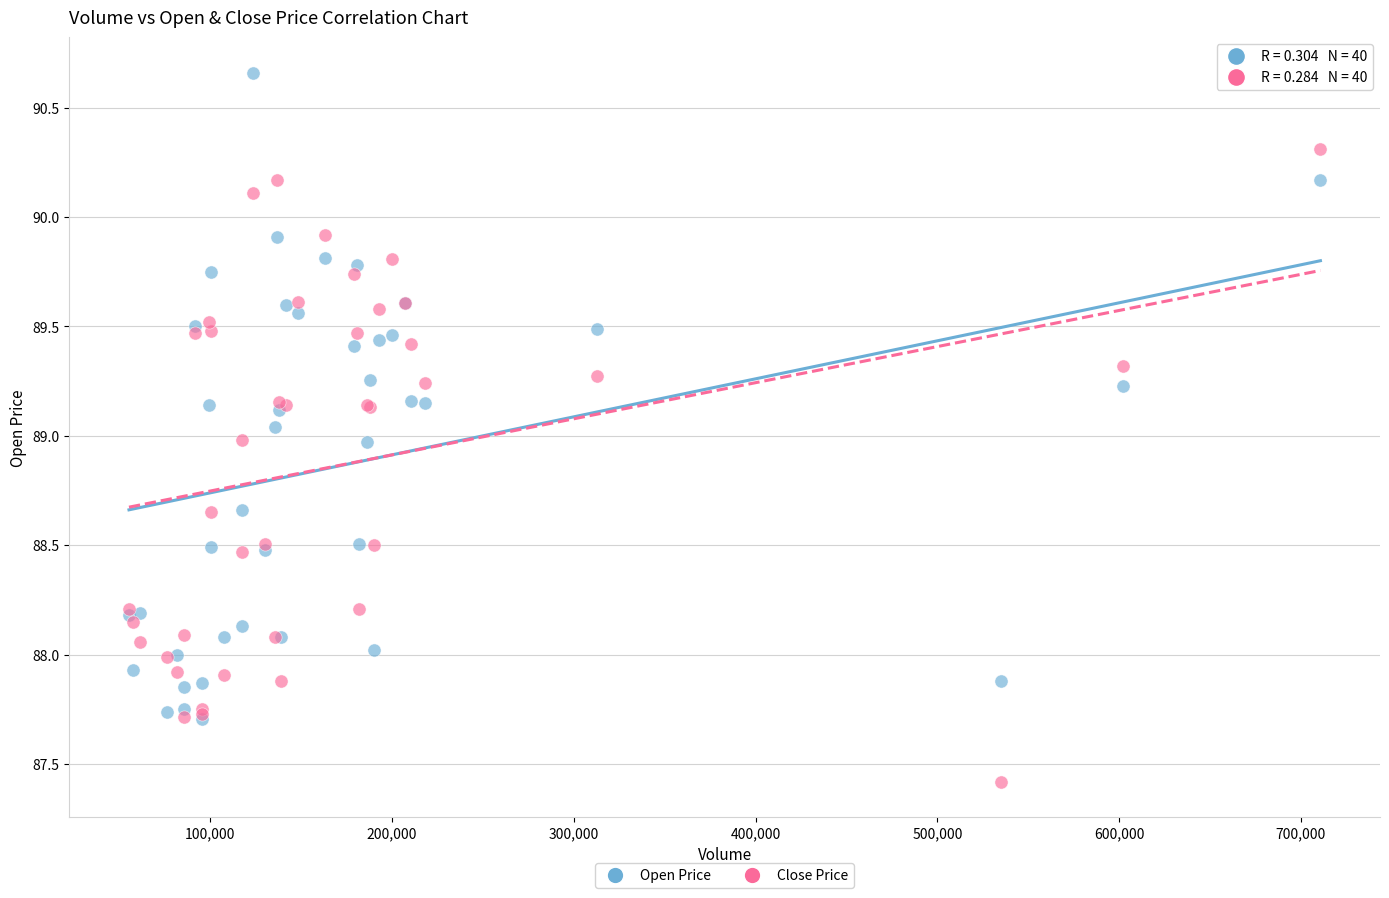

Which series contains the lowest Y value?

Close Price